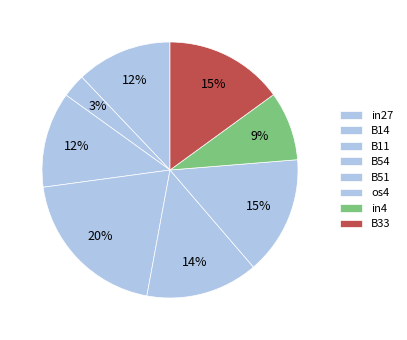

How many segments does this pie chart have?

8